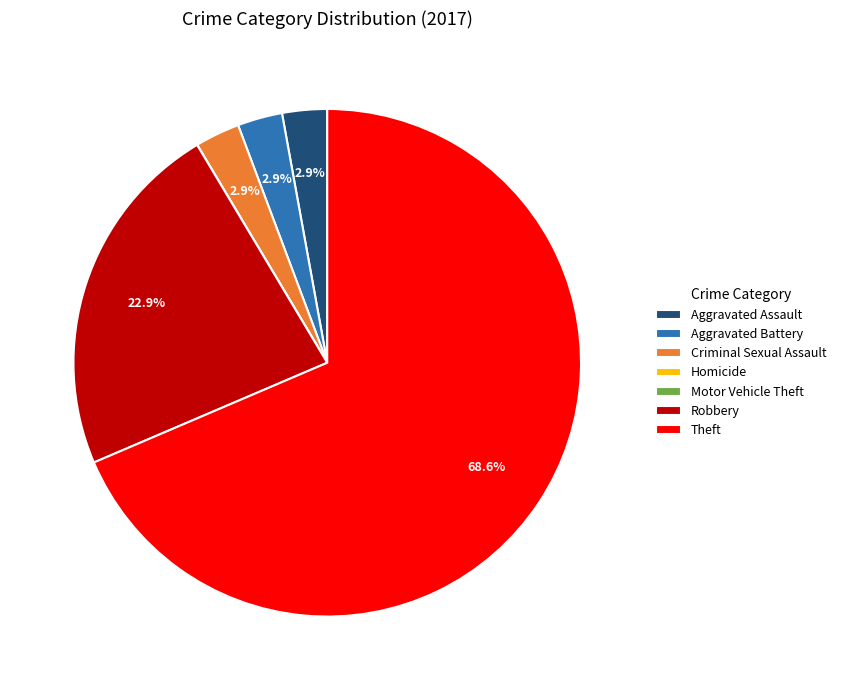

Does Criminal Sexual Assault represent more than half of the total?

No